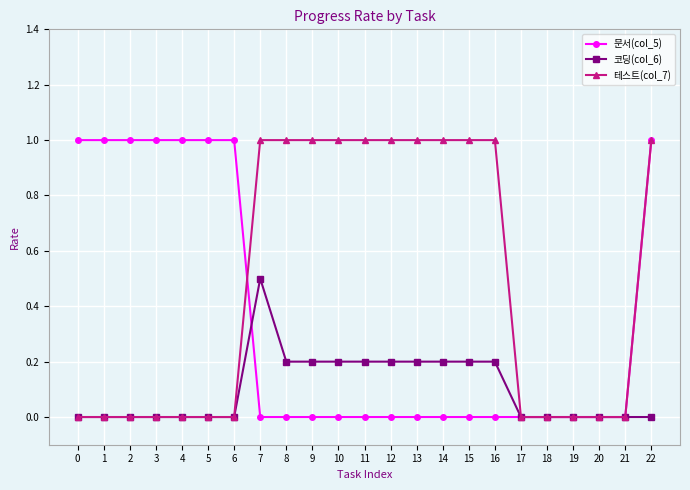

Count the number of categories in the chart.

23